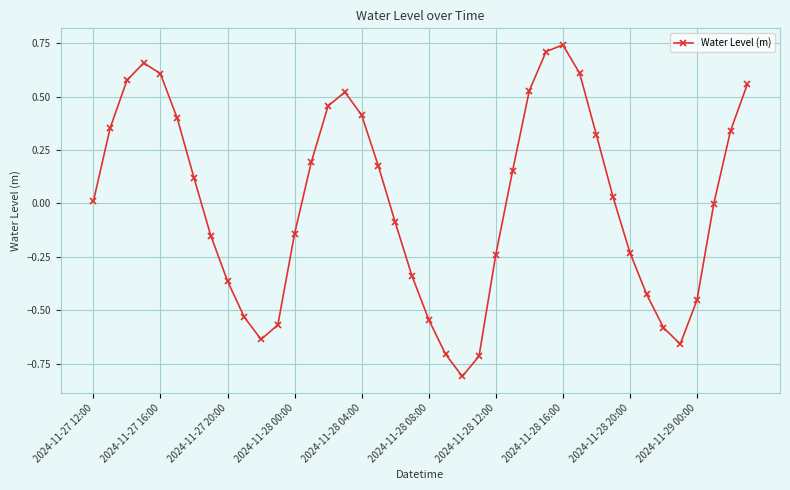

How many interior local peaks (higher than both neighbors) does the data have?

3